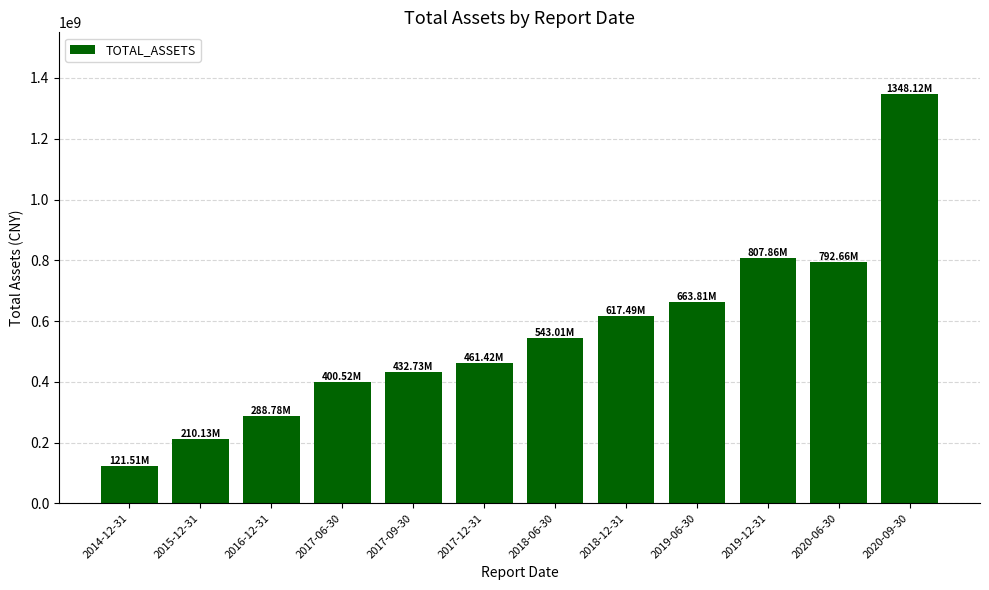

What is the minimum value shown in the chart?

121510146.9